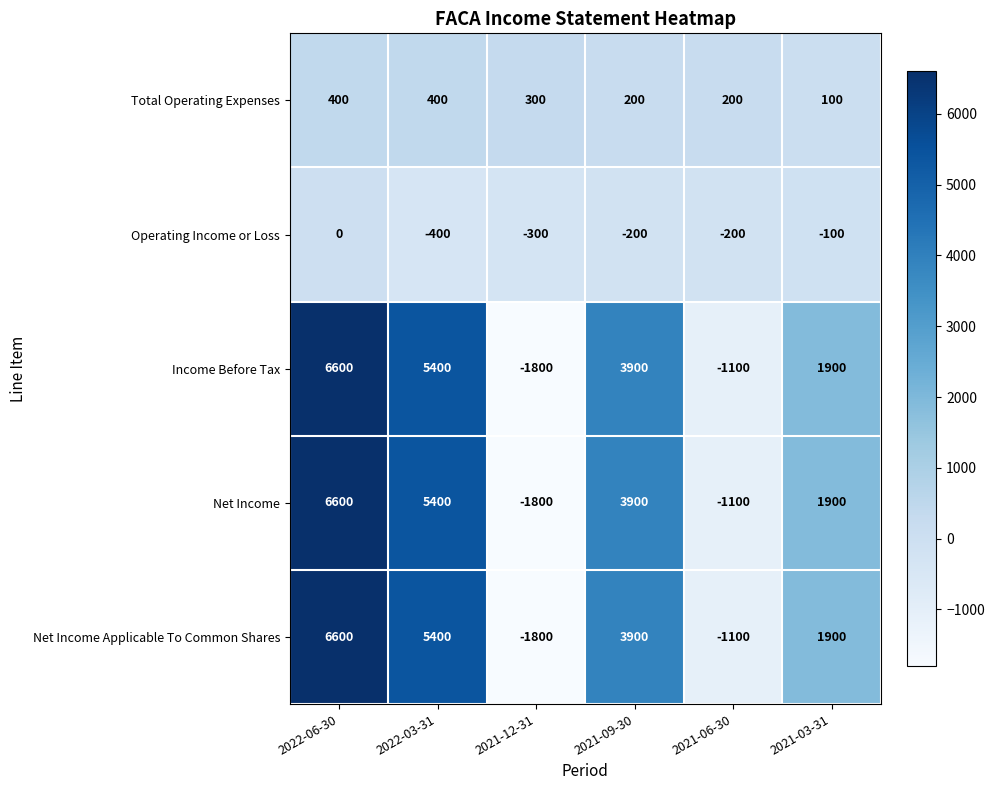

List the labels in order of Net Income Applicable To Common Shares value, smallest first.

2021-12-31, 2021-06-30, 2021-03-31, 2021-09-30, 2022-03-31, 2022-06-30